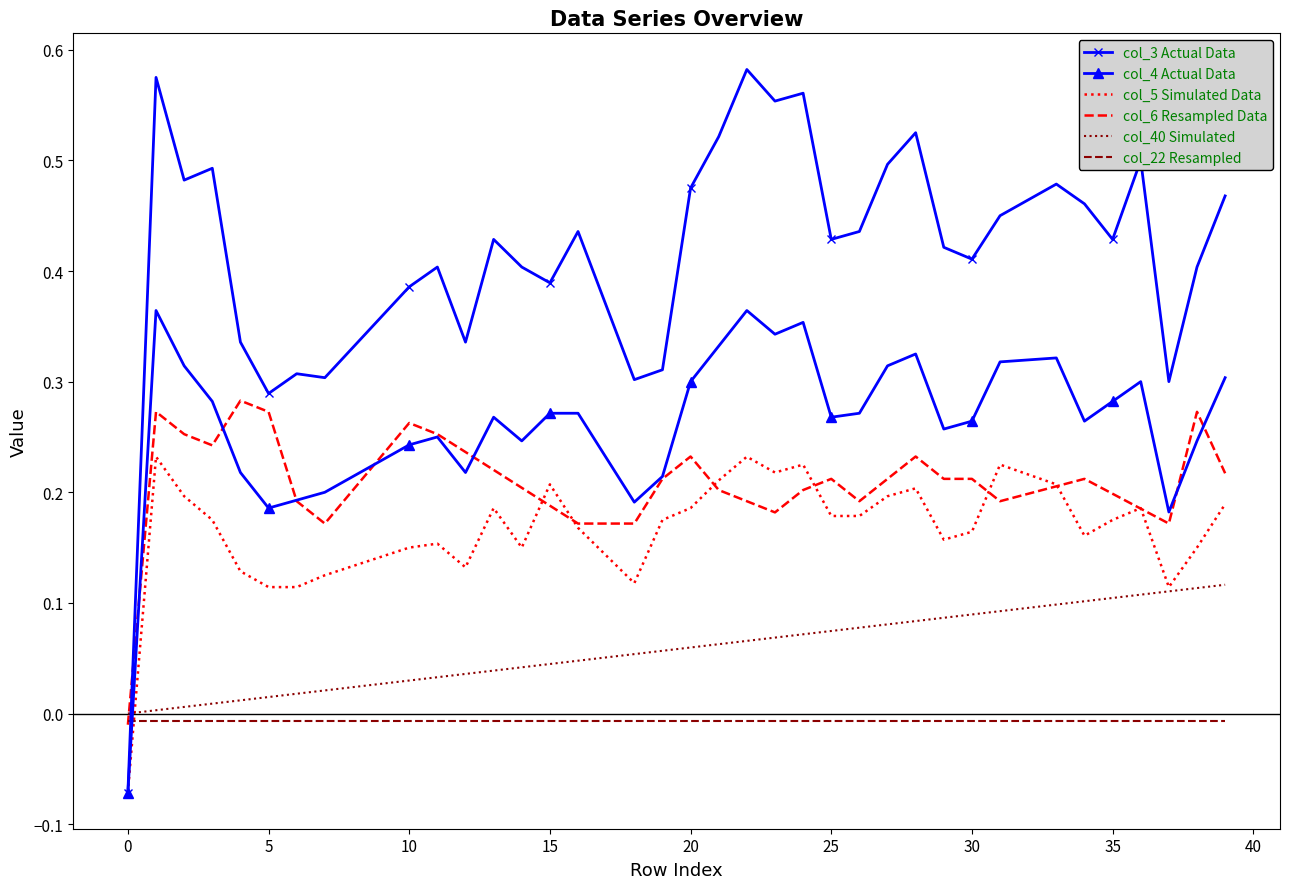

Count the number of data series in this chart.

6